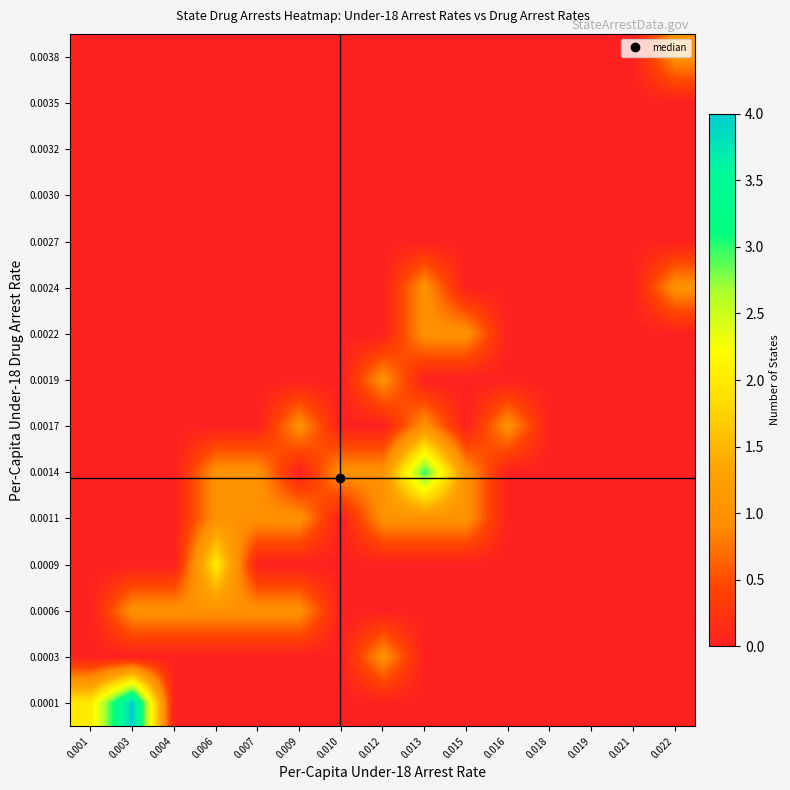

What is the total value across all series at 0.010?

1